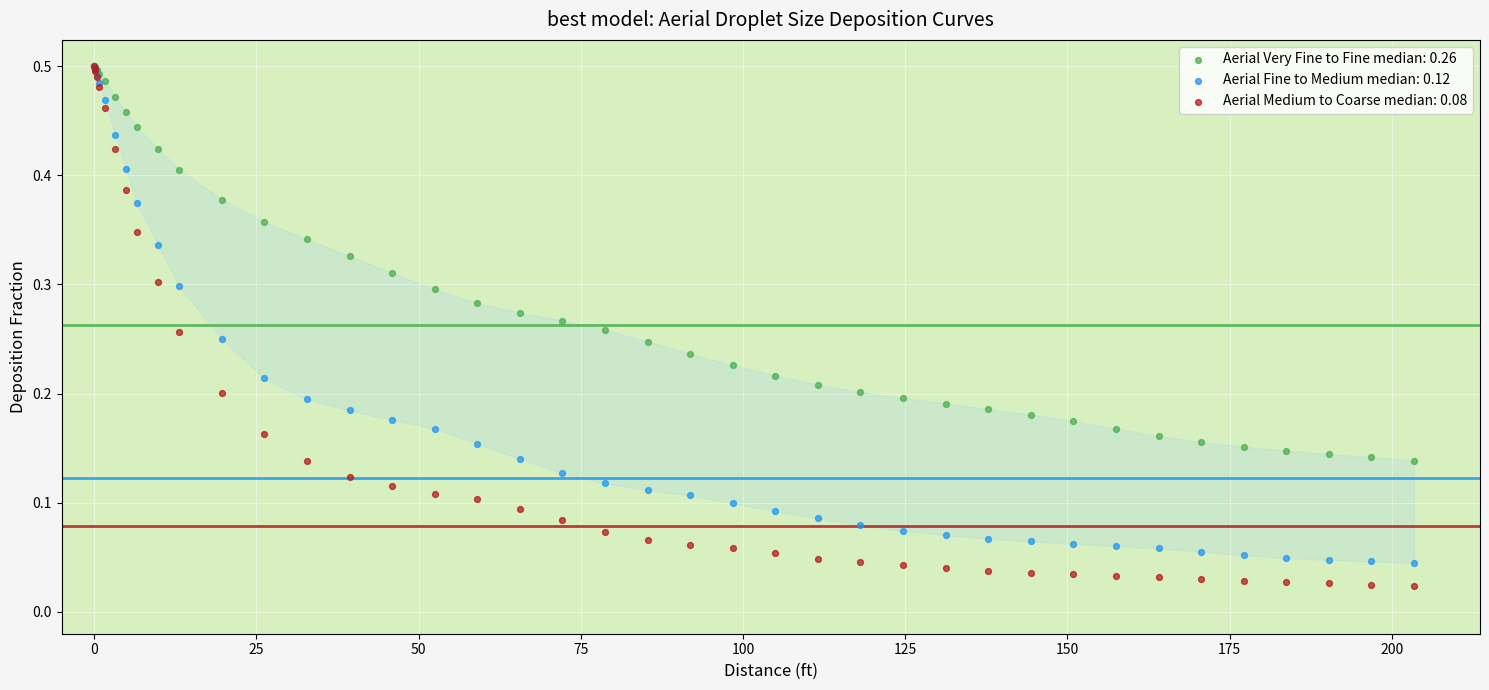

What are all the series names shown in the legend?

Aerial Very Fine to Fine median: 0.26, Aerial Fine to Medium median: 0.12, Aerial Medium to Coarse median: 0.08